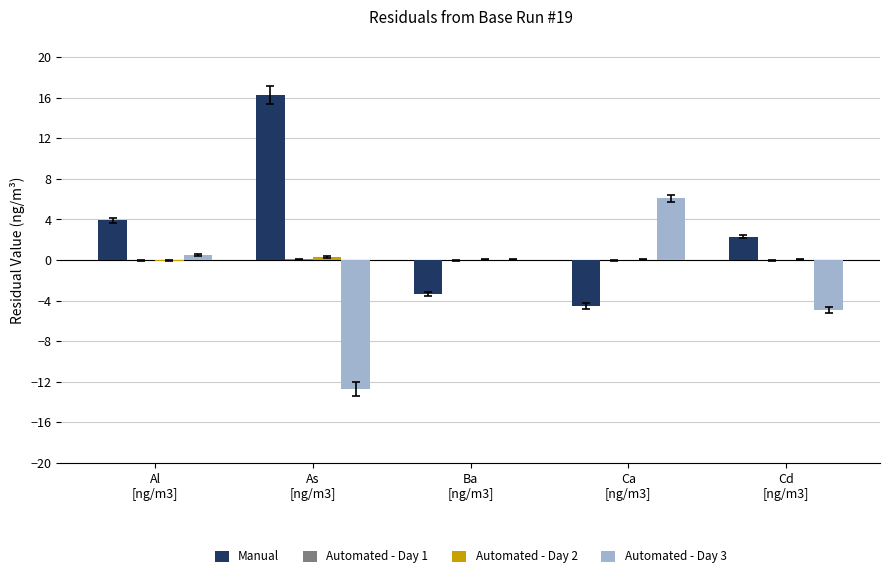

Which series has the largest total across all categories?

Manual